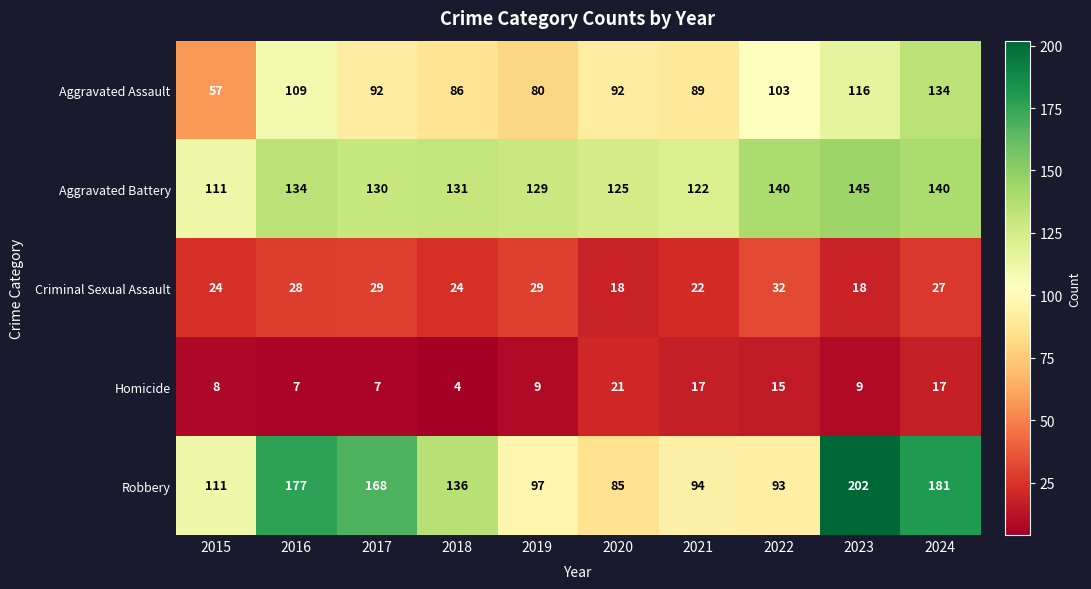

Which series changed the most between 2022 and 2023?

Robbery